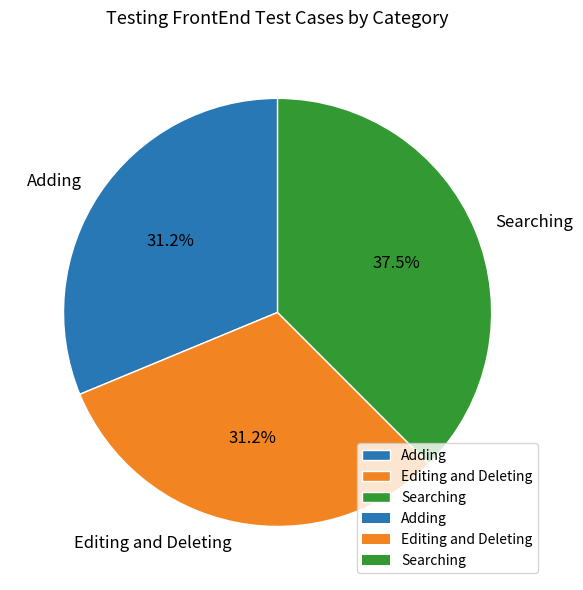

How many slices are in this pie chart?

3